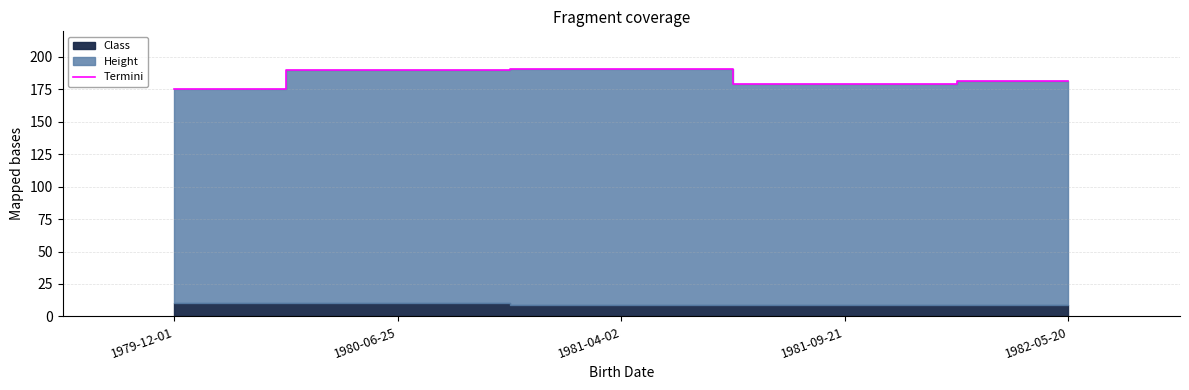

True or false: the data shows 339 at 1980-06-25.

False